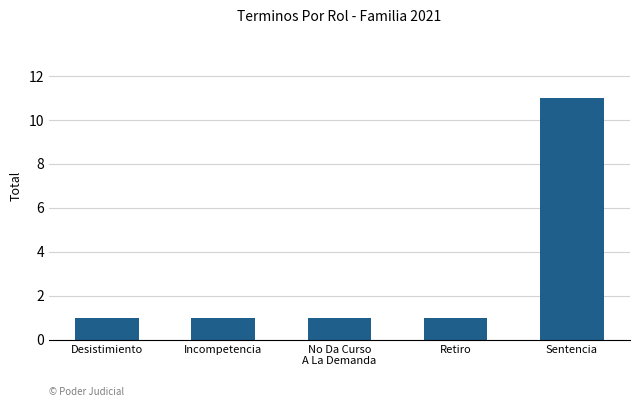

What is the average value?

3